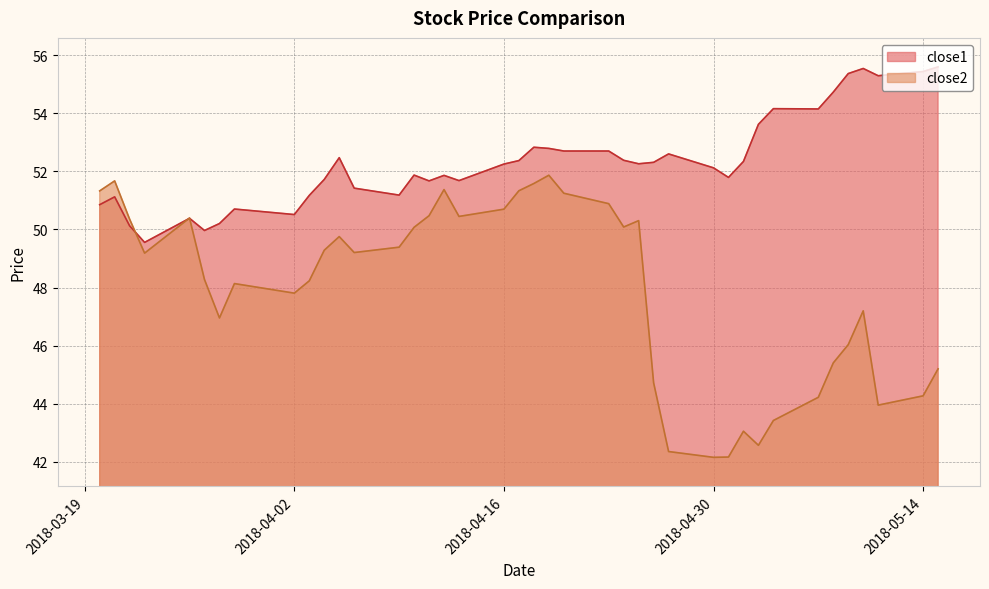

The close2 series shows 50.1 at 2018-04-24. True or false?

True